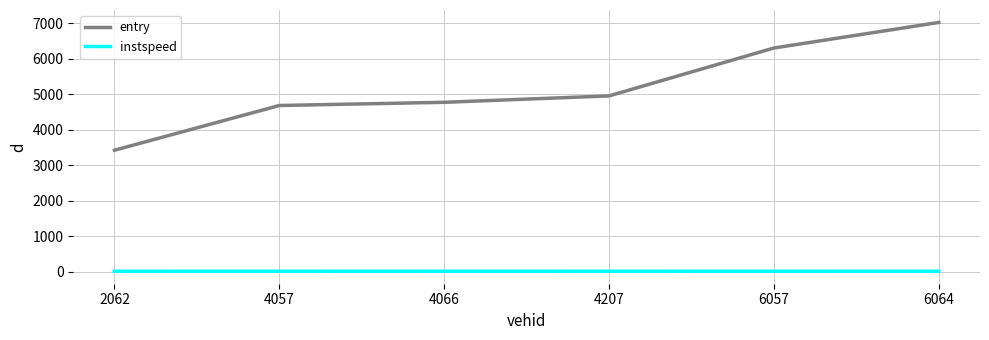

What is the total value across all series at 4057?

4692.0